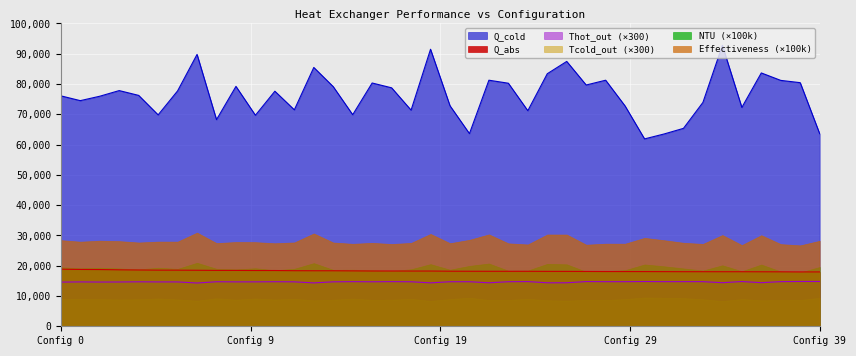

What position from the right is 35?

5